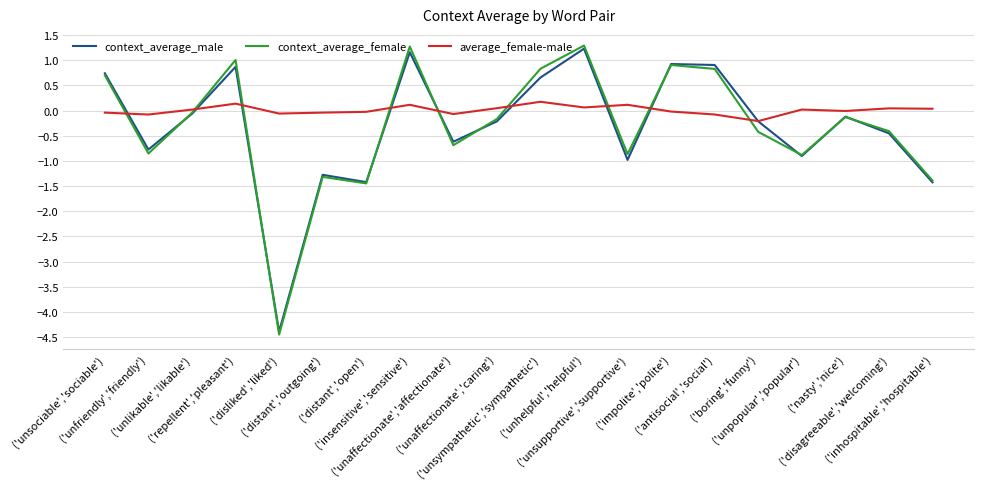

Rank the series by their maximum value, from highest to lowest.

context_average_female, context_average_male, average_female-male